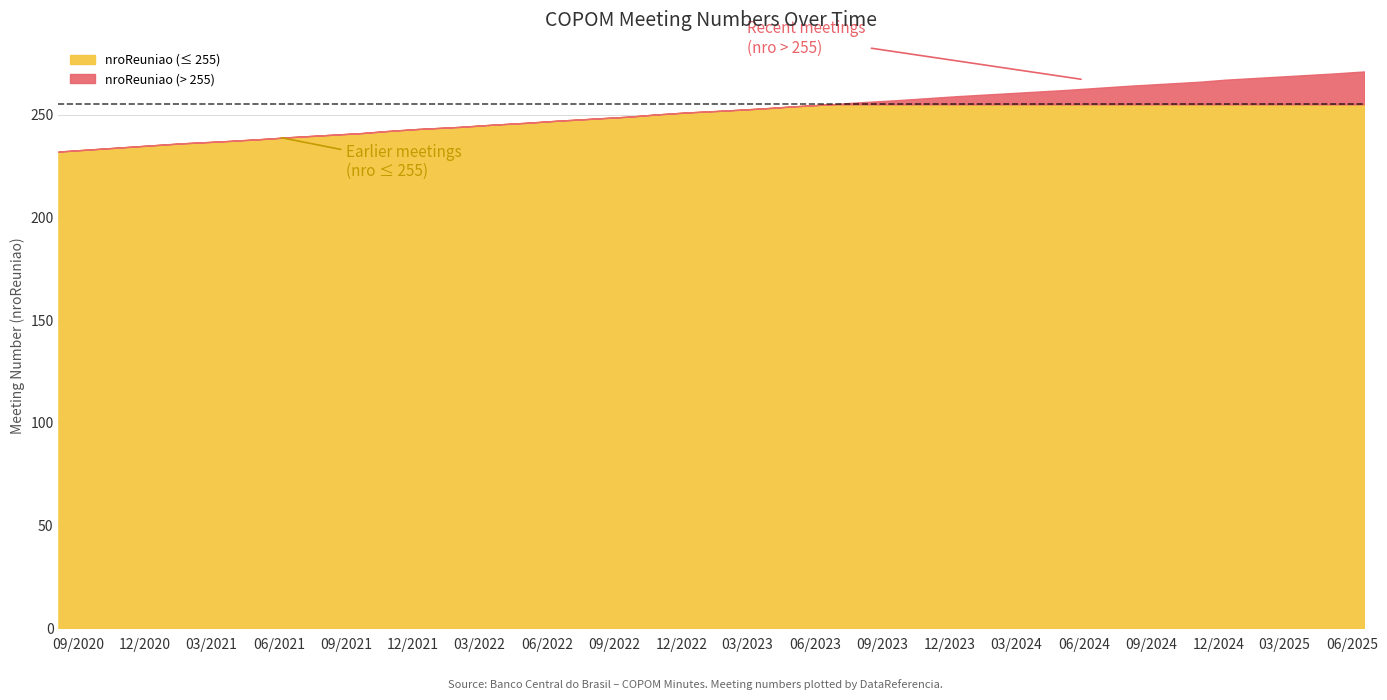

Approximately how many times larger is the value at 2025-01-29 compared to 2024-09-18?

1.0